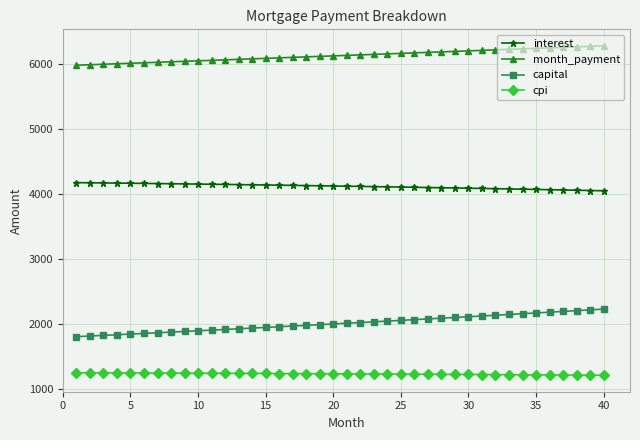

How many data points in capital are above 2010?

20